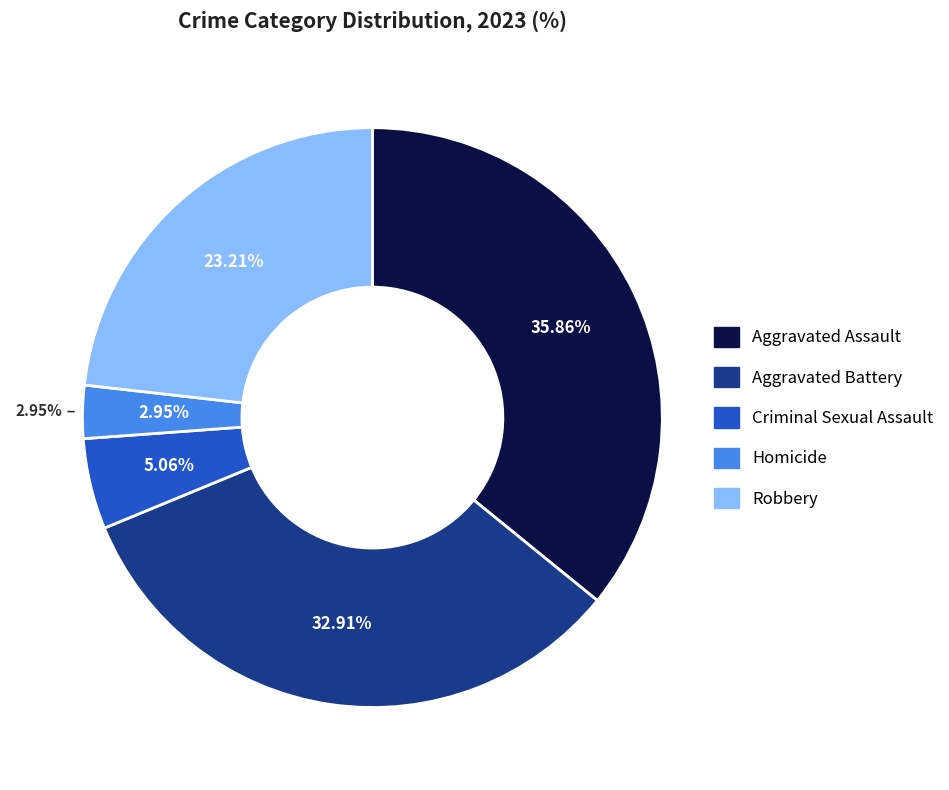

Is Aggravated Battery the majority of the pie?

No